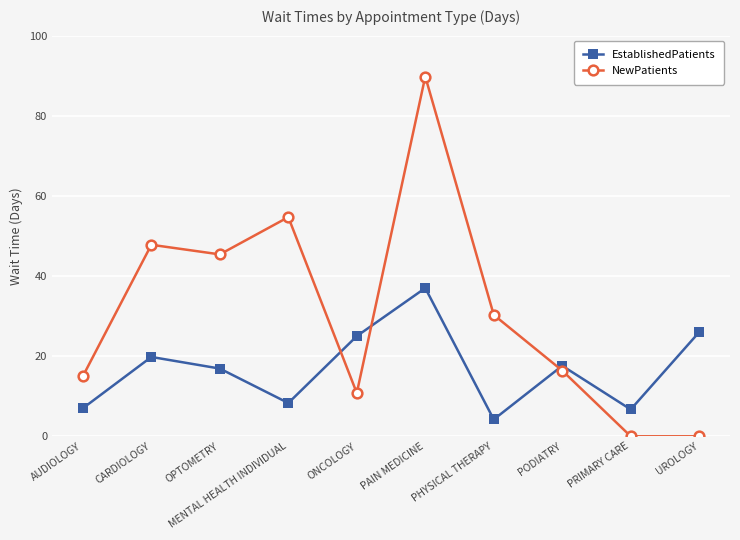

Which category has the highest value across all series?

PAIN MEDICINE